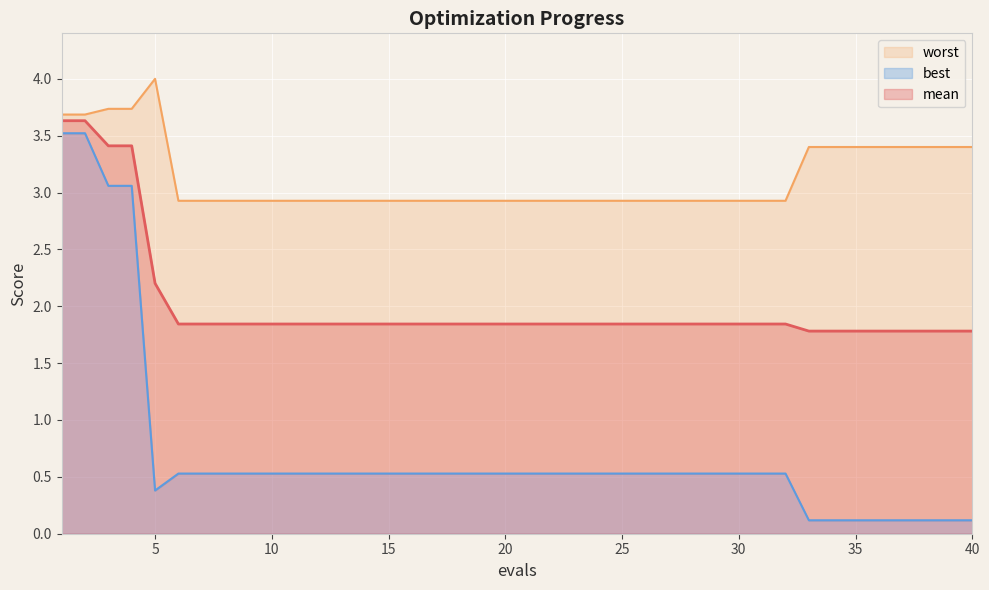

Rank the series at 10 from highest to lowest value.

worst, mean, best